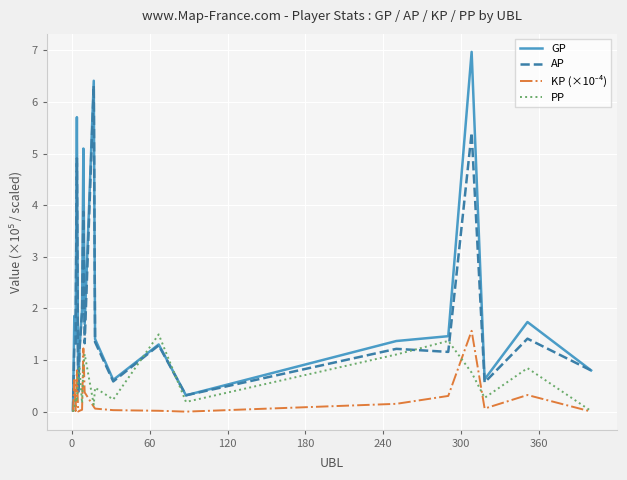

Which series has the largest range (max minus min)?

GP